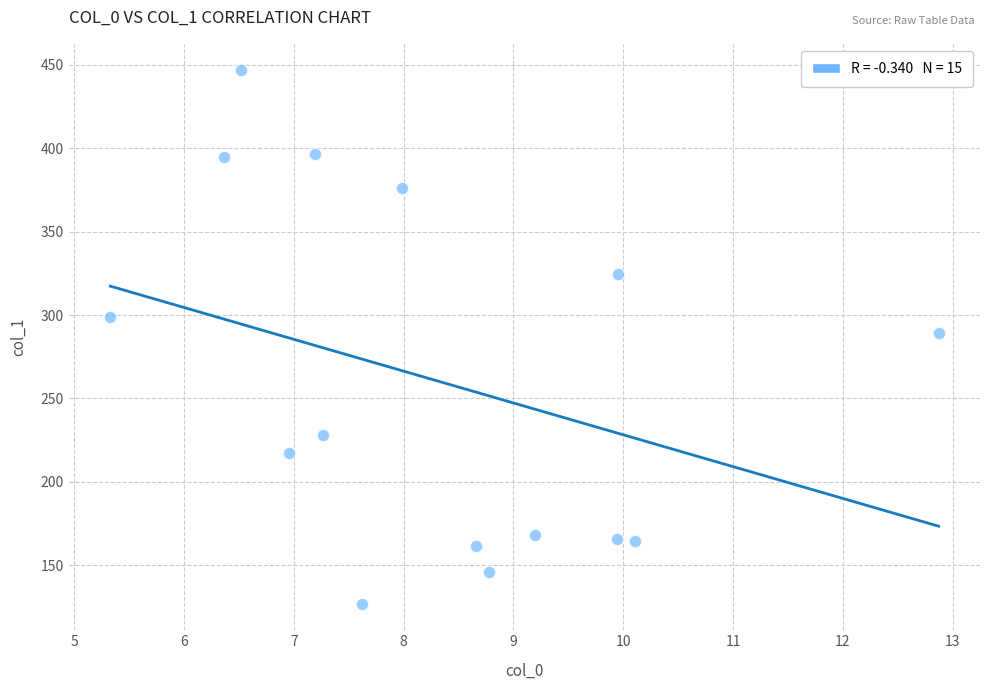

What is the range of Y values (max minus min)?

319.5